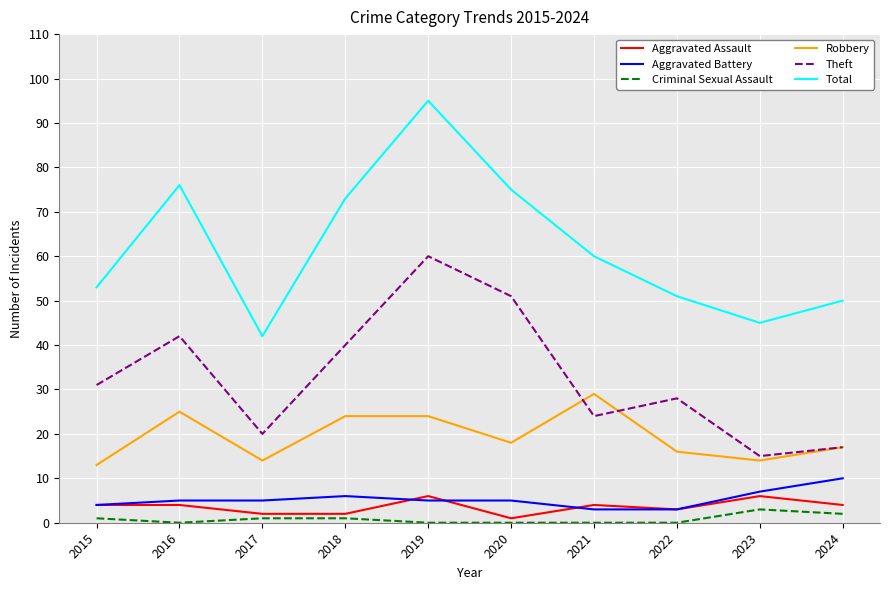

True or false: Theft has more than 0 interior local peaks.

True